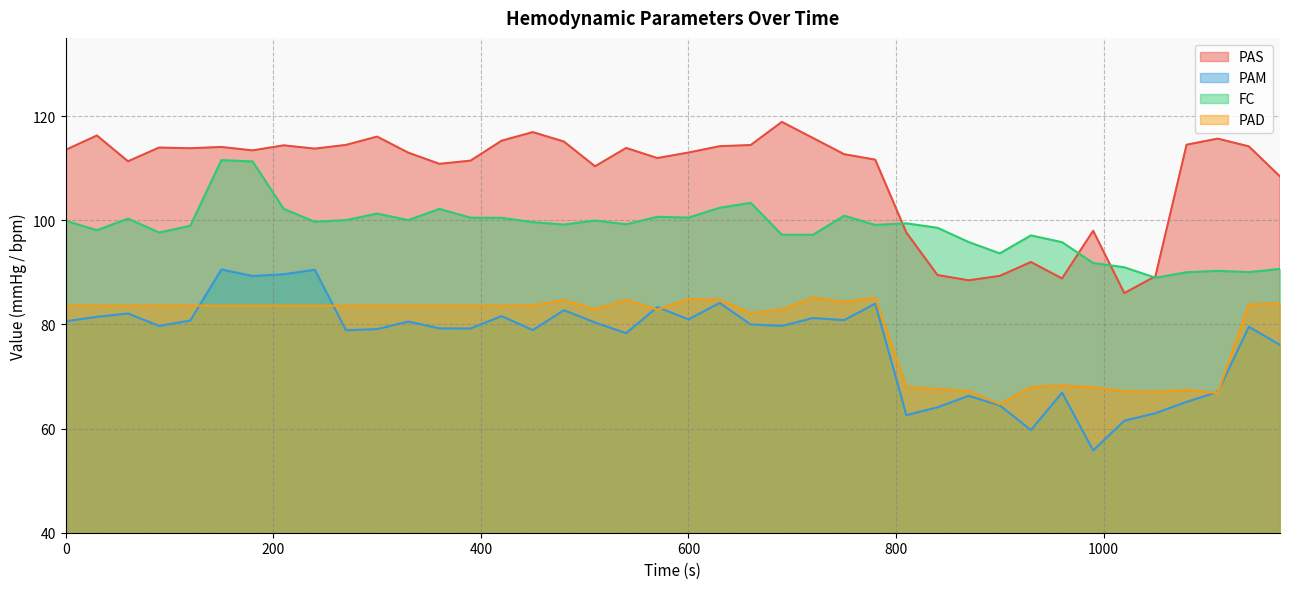

At which label is PAD closest to 74?

960